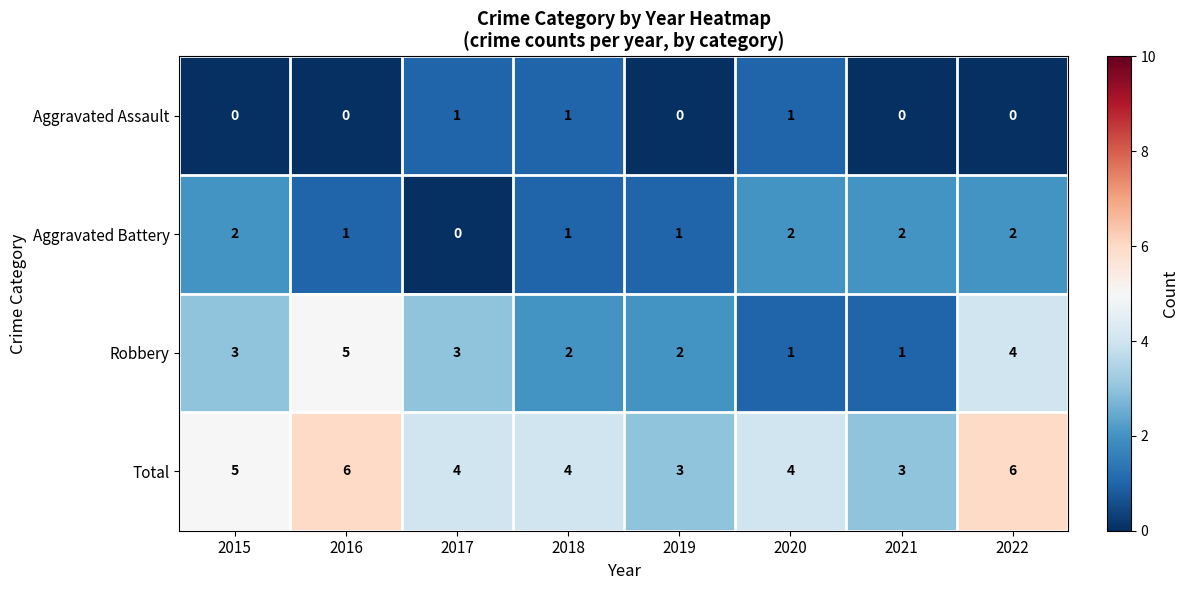

List the series in order of their peak value, lowest first.

Aggravated Assault, Aggravated Battery, Robbery, Total